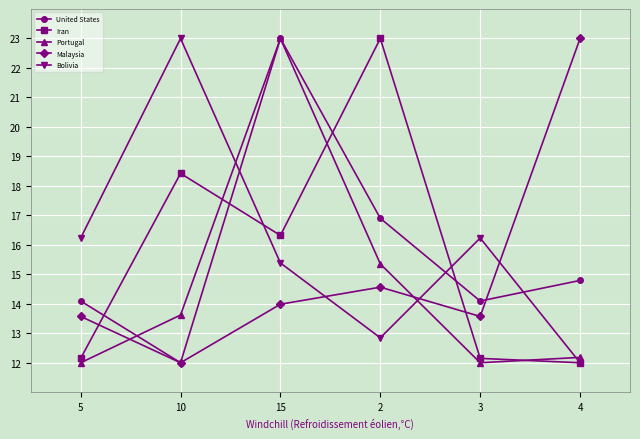

What is the difference between the Malaysia values at 15 and 5?

0.4